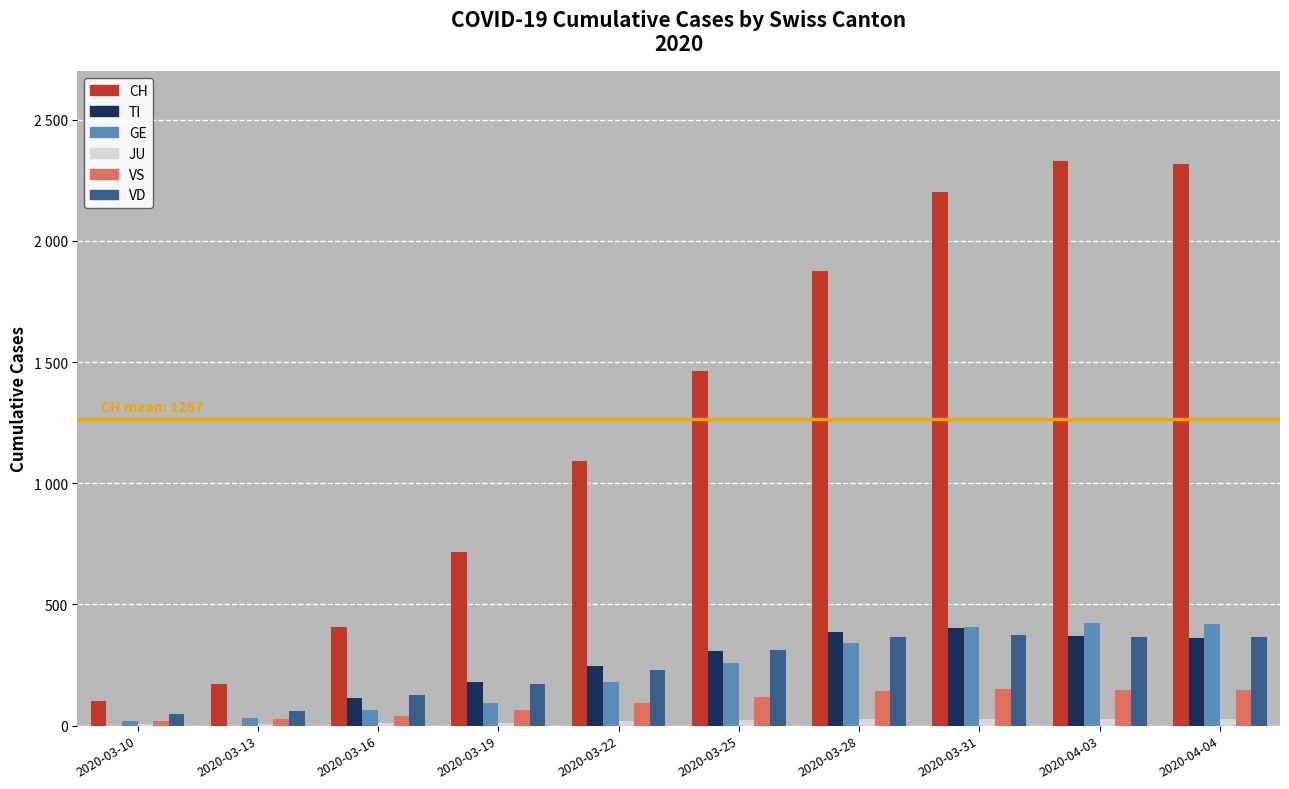

What value does the TI series have at 2020-03-19, to the nearest 10?

180